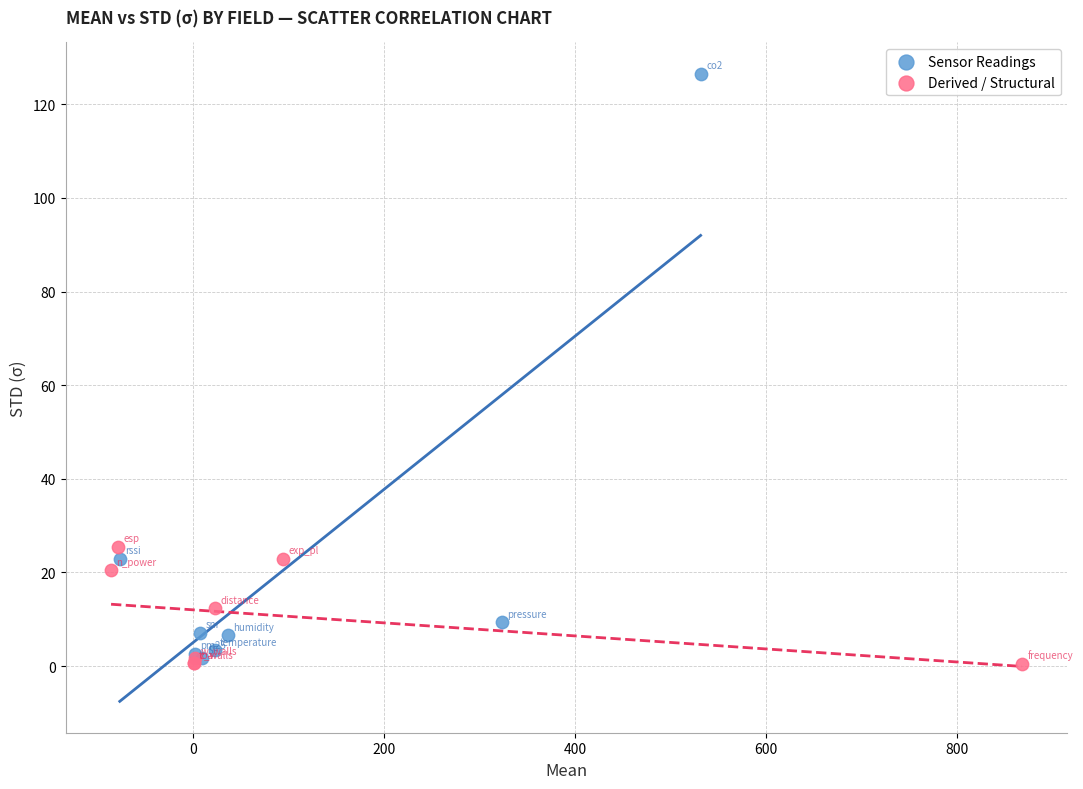

Which series reaches the maximum Y coordinate?

Sensor Readings